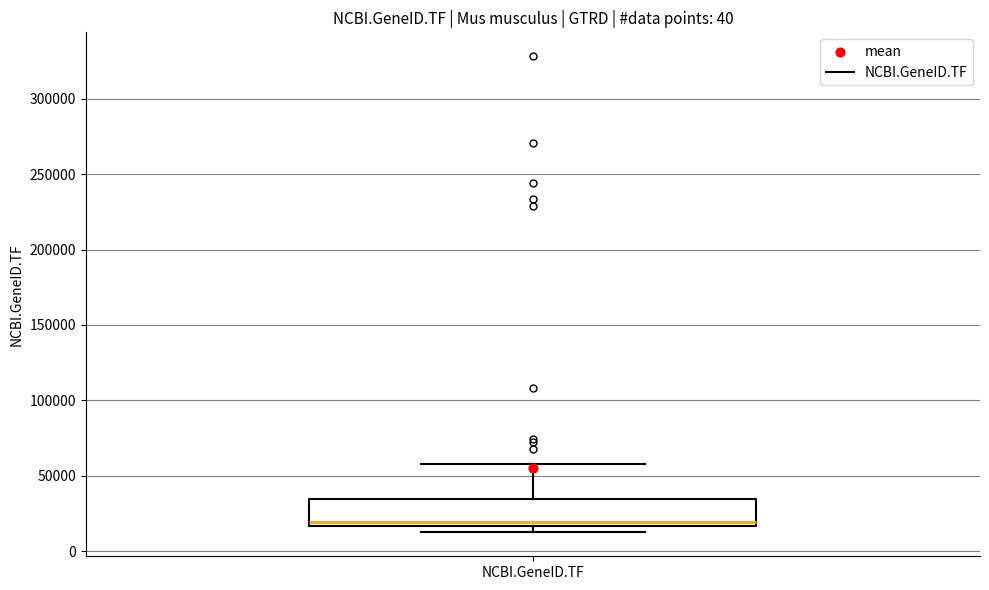

Transcribe this box plot: give where the median line is, the range the box spans, and where the two whiskers end, as read against the y-axis. The values are not printed on the chart, so give them approximately, as read against the axis.

median 20000, box 15000 to 35000, whiskers 10000 to 60000